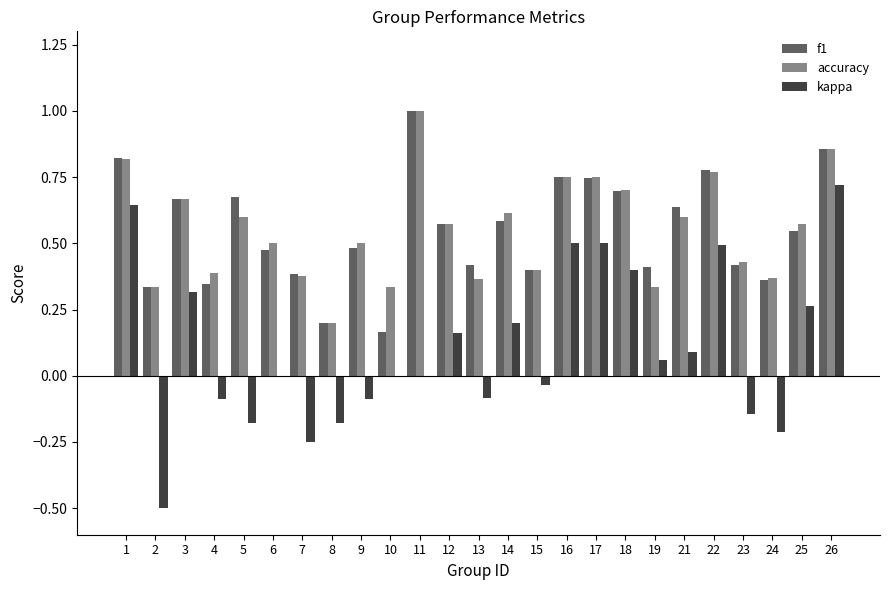

At which label is f1 closest to 0?

10